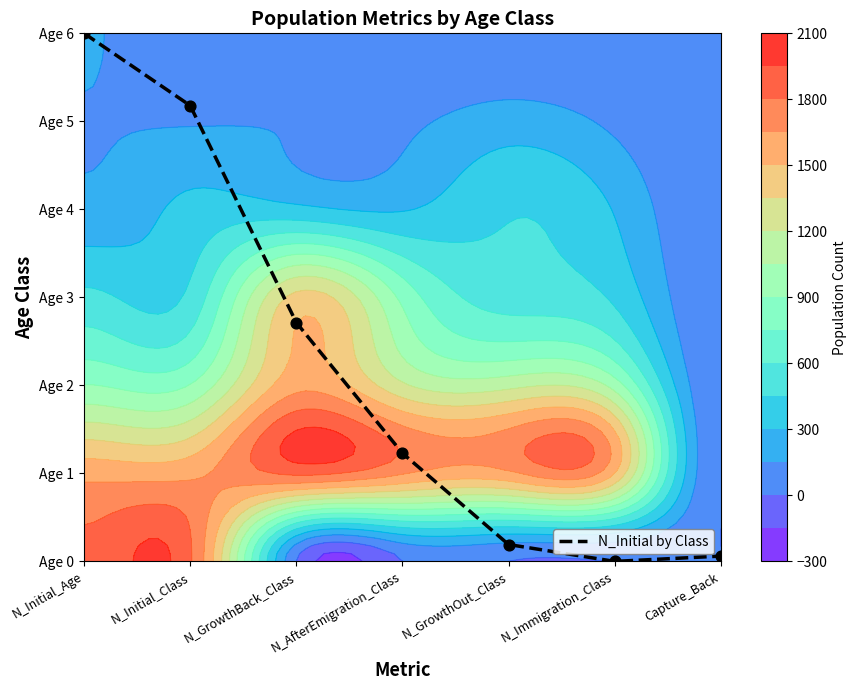

True or false: the data shows -2.8 at N_Immigration_Class.

False